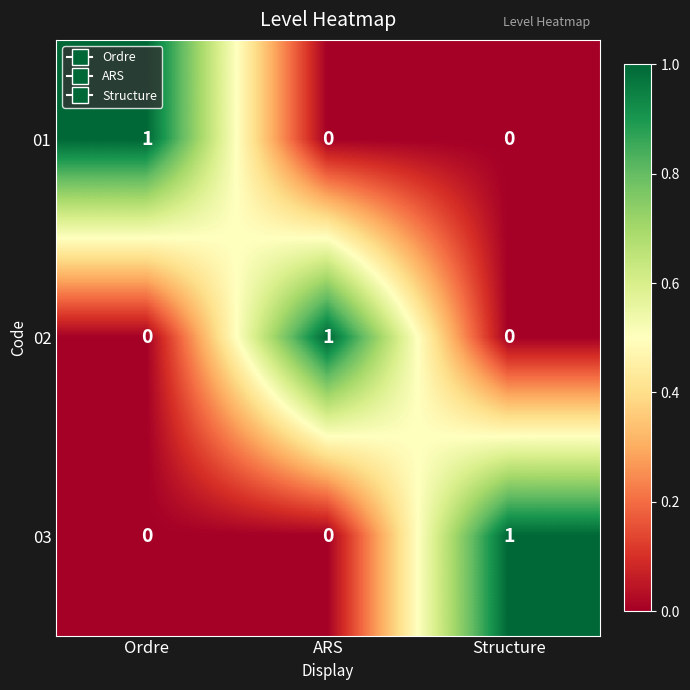

At which label does 02 reach its peak?

ARS